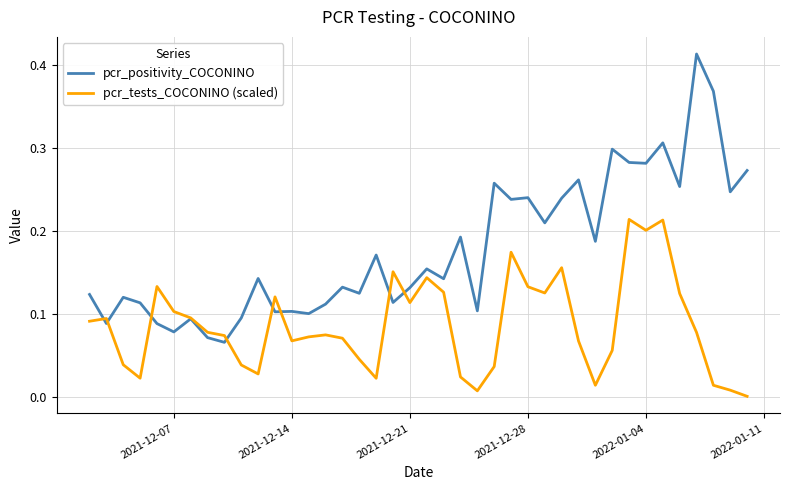

List the series in order of their peak value, lowest first.

pcr_tests_COCONINO (scaled), pcr_positivity_COCONINO